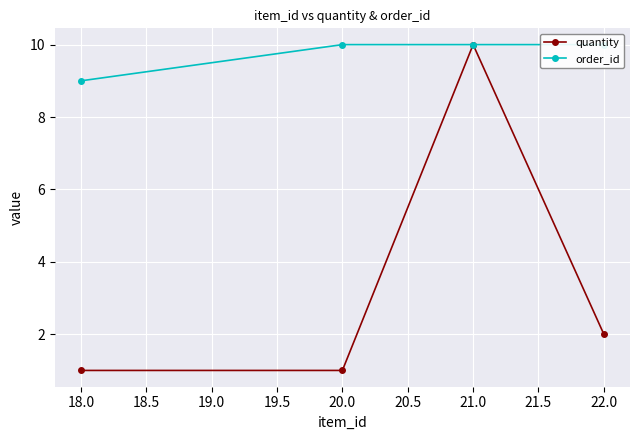

True or false: order_id and quantity intersect in this chart.

False